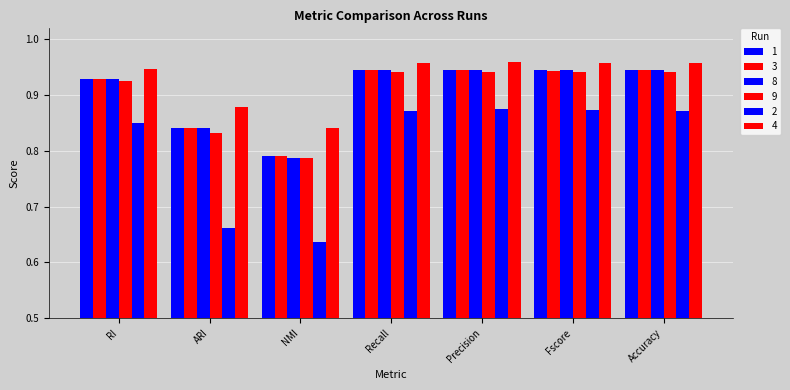

How many bars are there in each group?

6